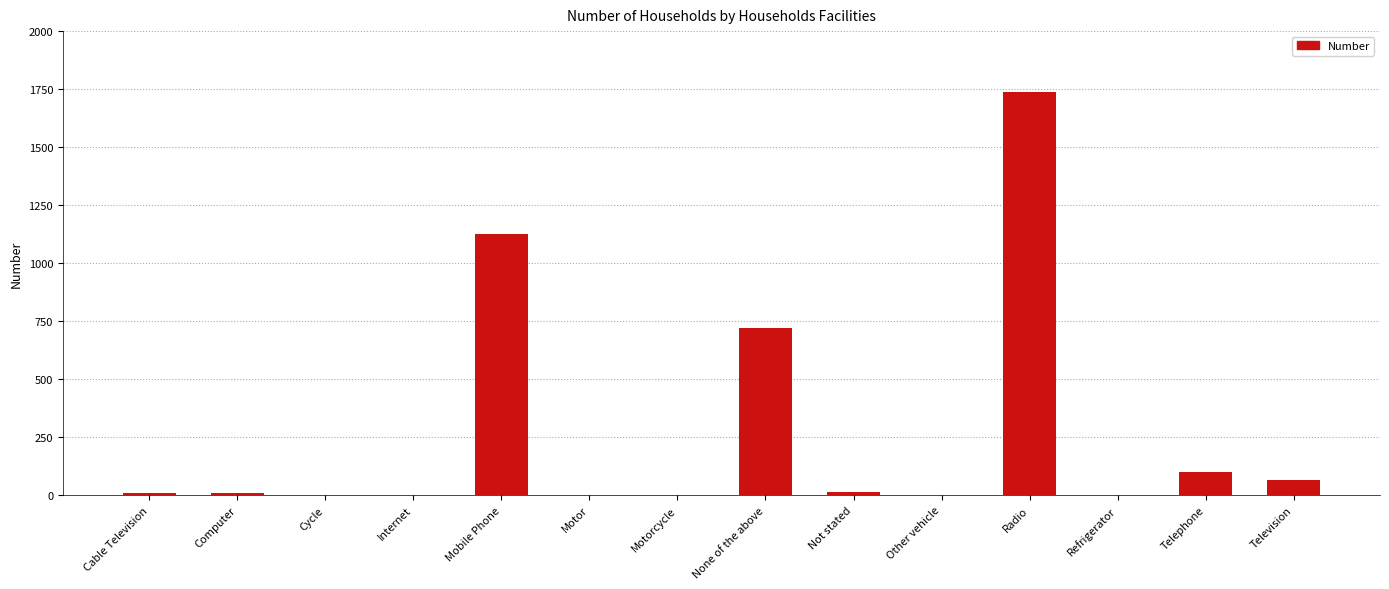

The chart shows a value of 0 at Other vehicle. True or false?

True